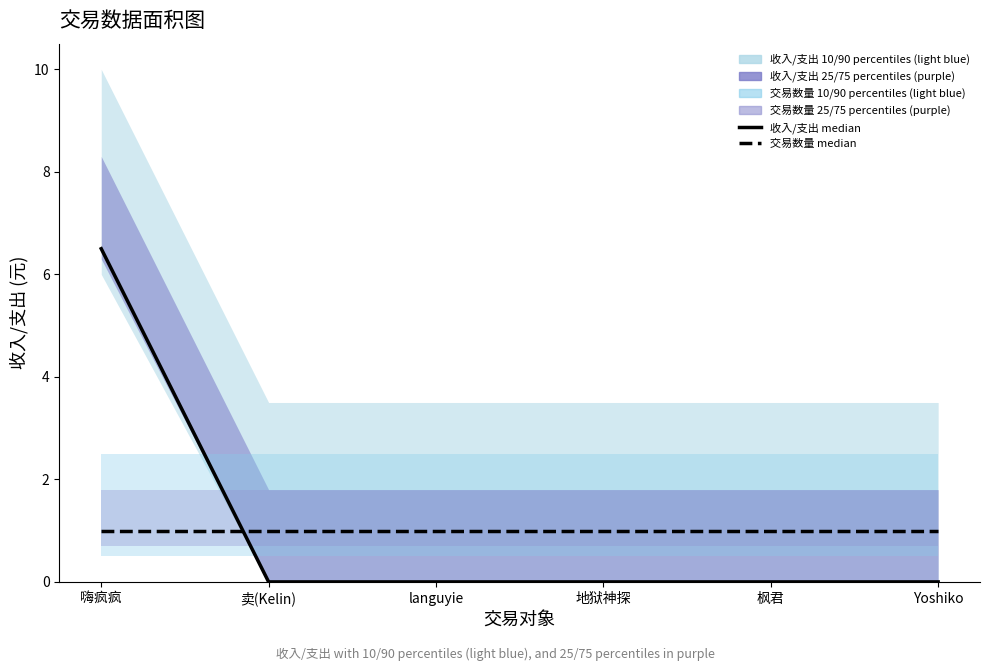

The value of 交易数量 (median) at languyie is 1.0. True or false?

True